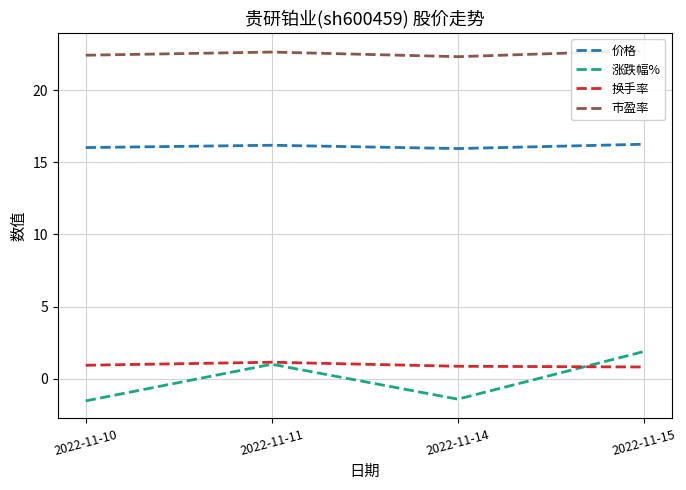

What is the total value across all series at 2022-11-10?

37.8